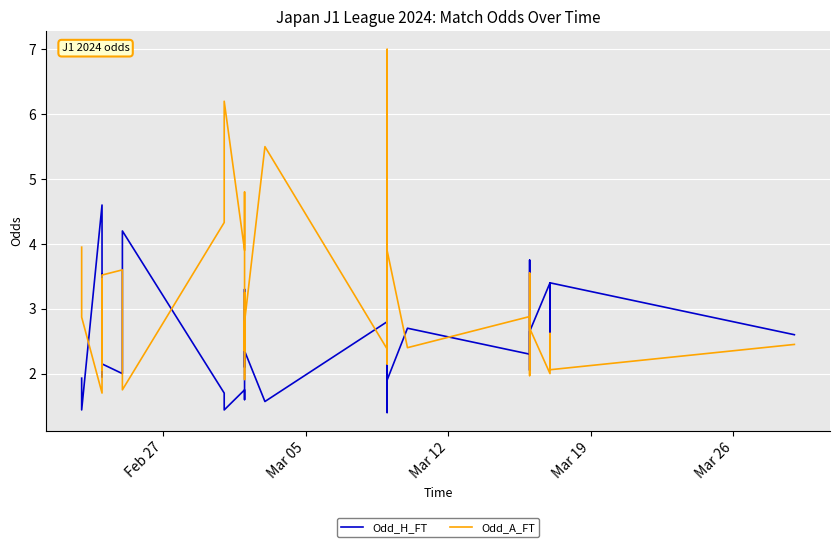

Reading left to right, transcribe all the data shown in this chart.

Odd_H_FT: 1.9	1.4	4.6	3.0	3.2	1.9	3.5	2.1	2.0	4.2	1.7	1.4	1.8	1.6	2.4	3.3	2.1	2.6	2.4	1.6	2.8	2.5	2.9	1.4	2.2	3.2	1.7	1.9	2.7	2.3	2.9	3.0	3.8	2.0	2.1	2.6	3.4	2.6	3.4	2.6
Odd_A_FT: 4.0	2.9	1.7	2.5	2.3	3.5	2.1	3.5	3.6	1.8	4.3	6.2	3.9	4.8	2.6	1.9	3.2	2.4	2.8	5.5	2.4	2.8	2.4	7.0	3.4	2.1	4.4	3.9	2.4	2.9	2.4	2.4	2.0	3.5	3.5	2.7	2.0	2.6	2.1	2.5